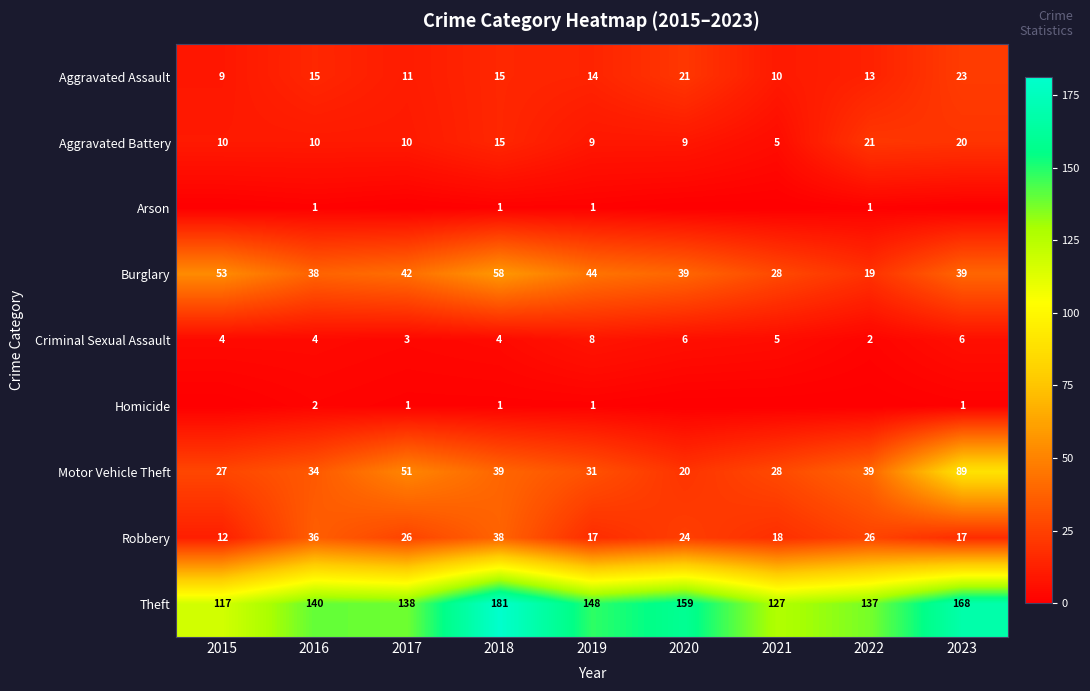

What is the average value of the Aggravated Battery series?

12